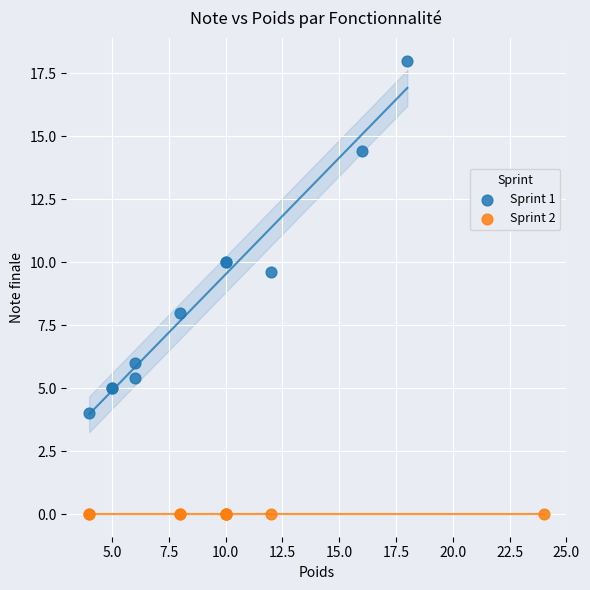

Which series reaches the maximum Y coordinate?

Sprint 1